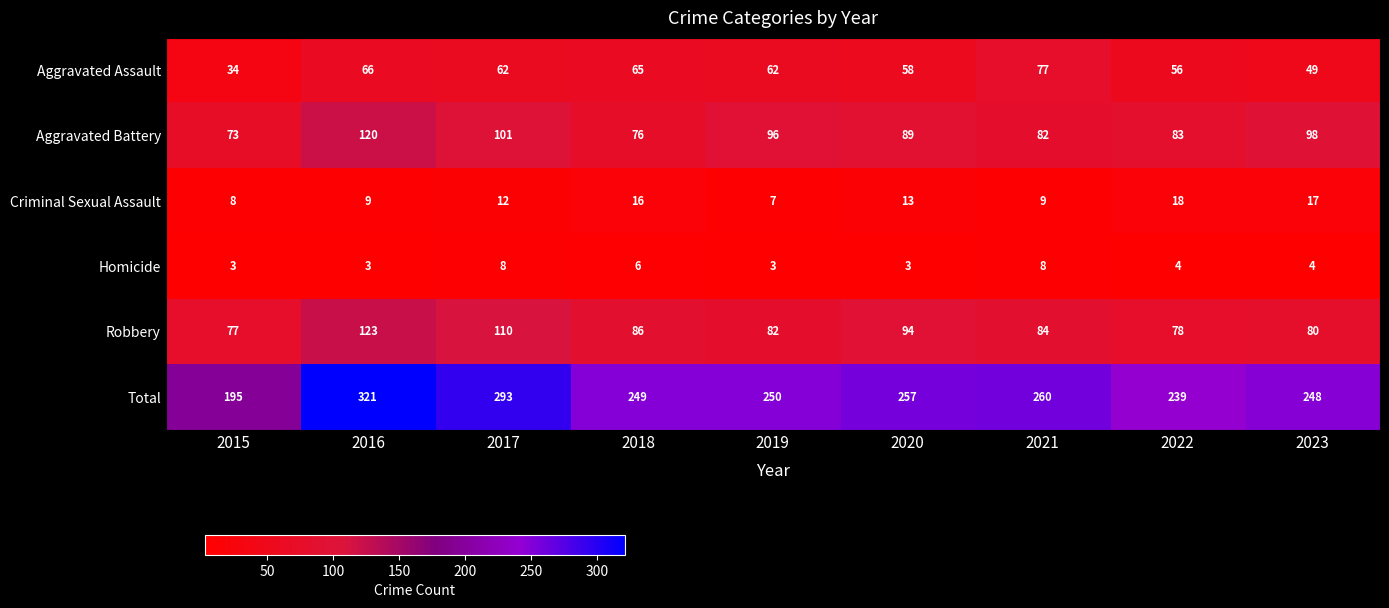

Which series changed the most between 2017 and 2019?

Total